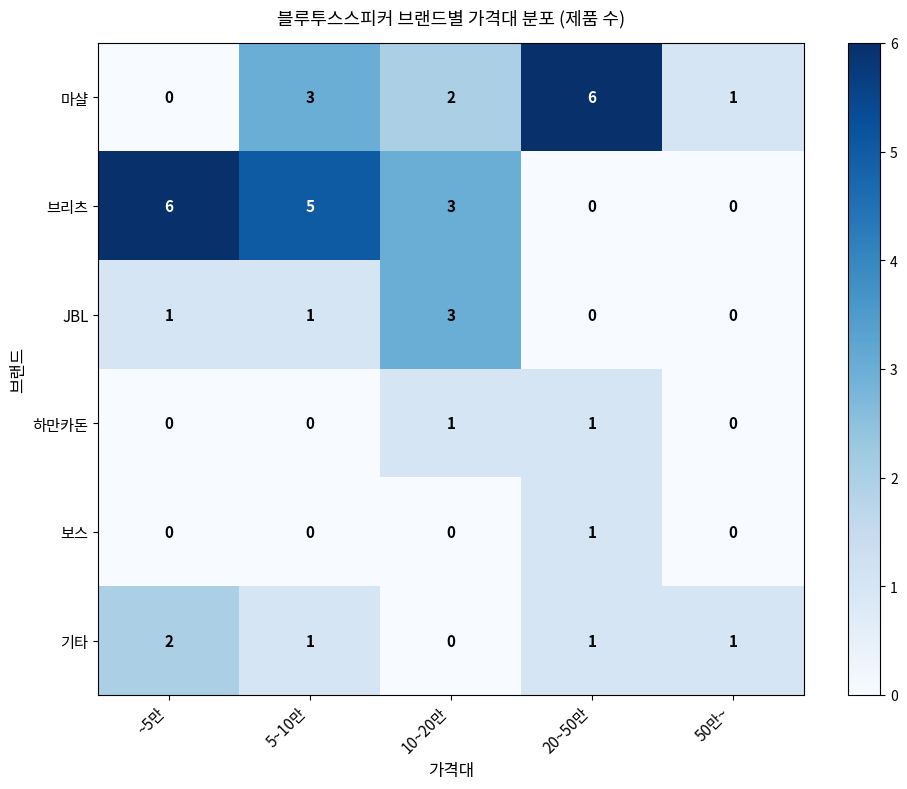

At which label is 마샬 closest to 3?

5~10만